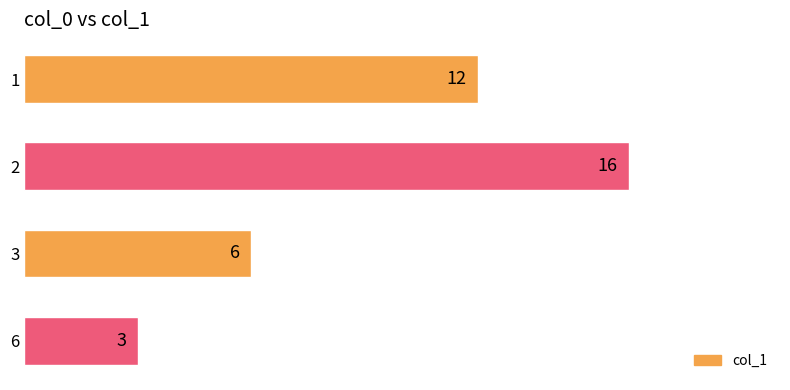

What is the change in value from 2 to 6?

-13